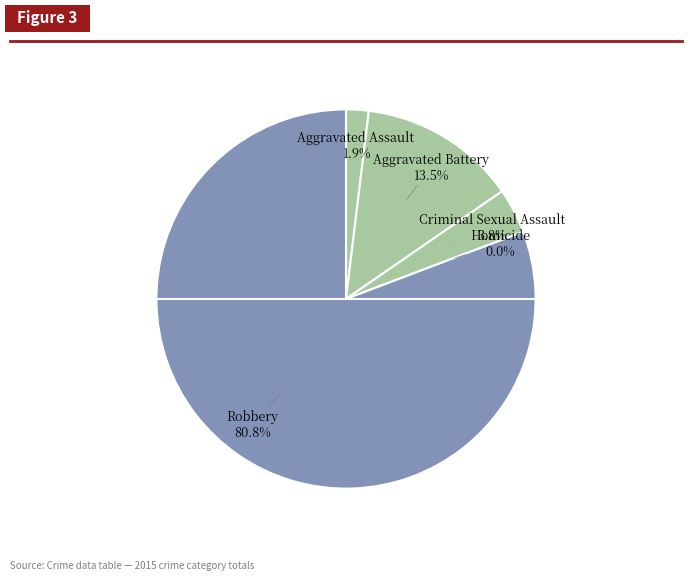

Count the number of slices in the pie.

5